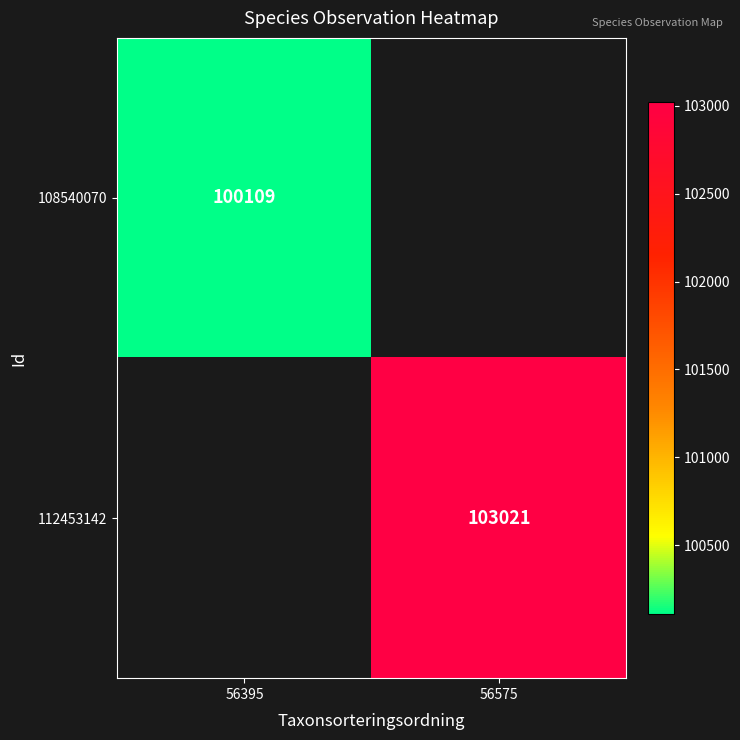

The 108540070 series shows 69682 at 56395. True or false?

False